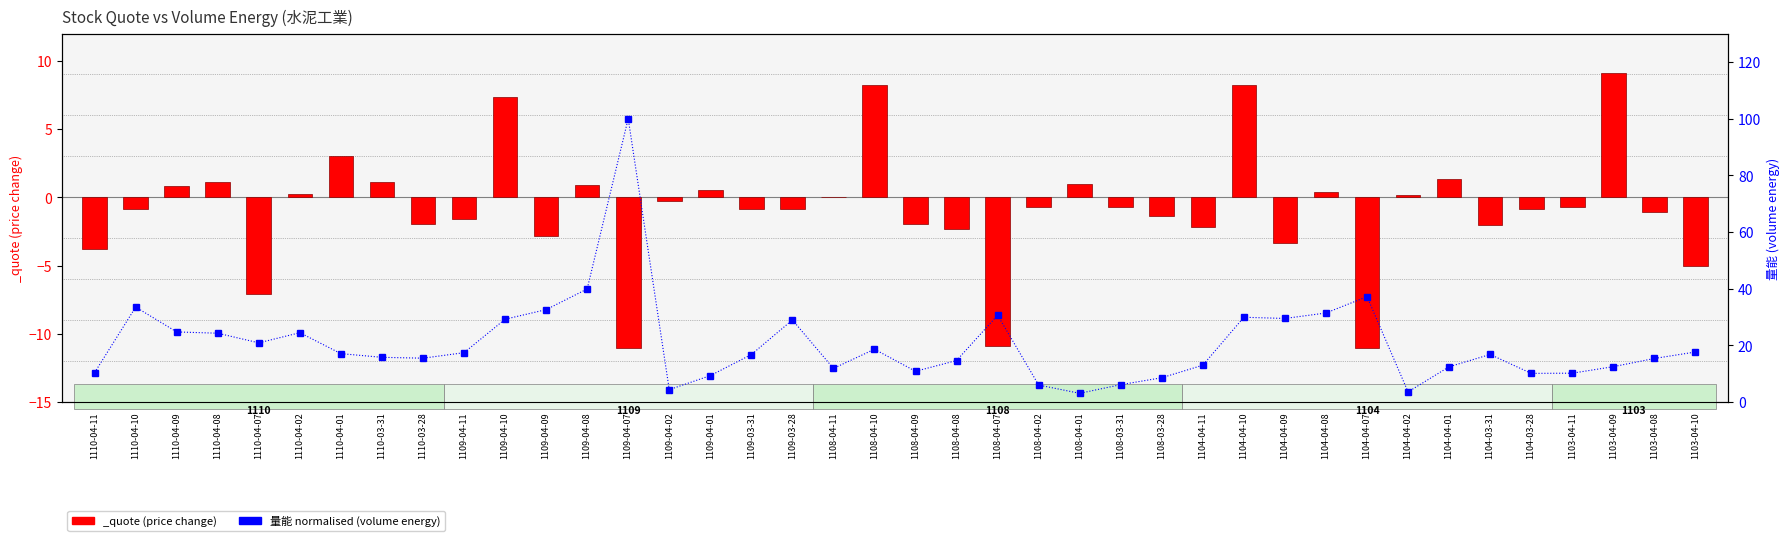

What is the label of the 39th bar from the right?

1110-04-10